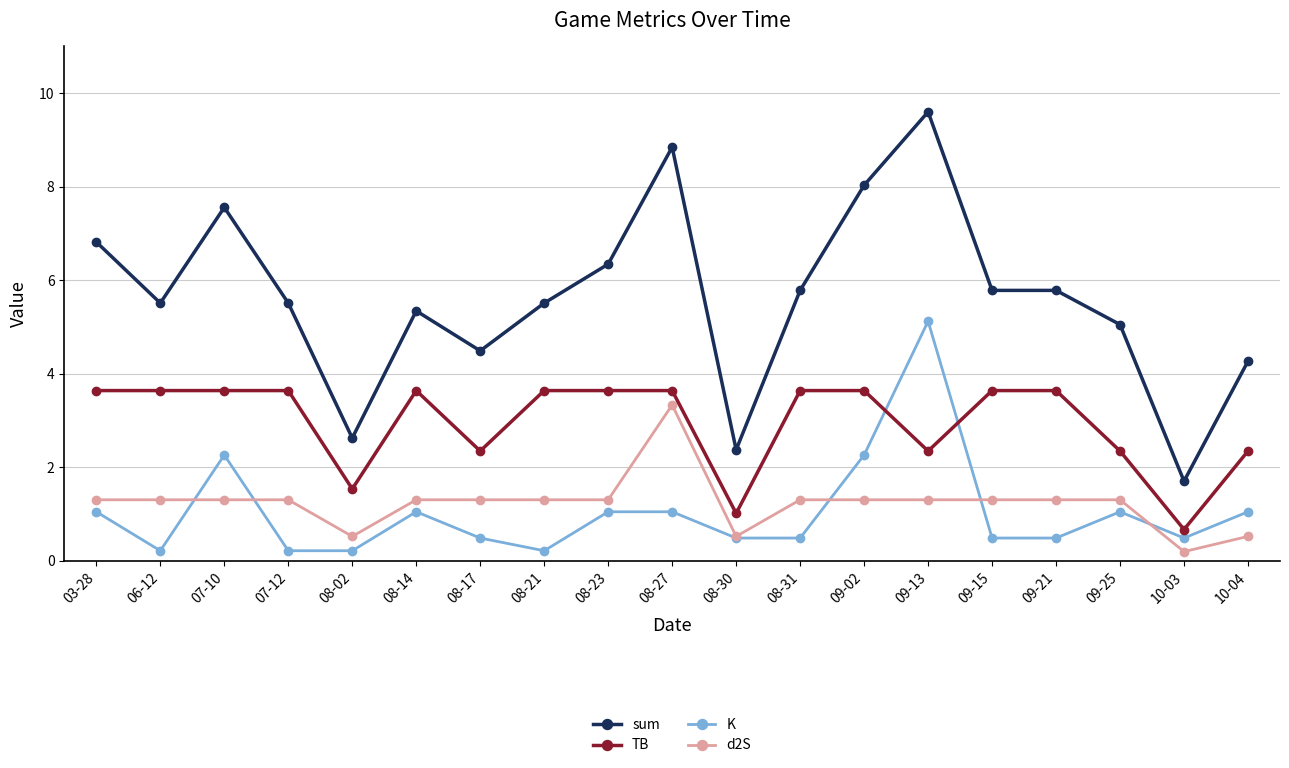

Reading left to right, transcribe all the data shown in this chart.

sum: 03-28=6.8	06-12=5.5	07-10=7.6	07-12=5.5	08-02=2.6	08-14=5.3	08-17=4.5	08-21=5.5	08-23=6.3	08-27=8.8	08-30=2.4	08-31=5.8	09-02=8.0	09-13=9.6	09-15=5.8	09-21=5.8	09-25=5.1	10-03=1.7	10-04=4.3
TB: 03-28=3.6	06-12=3.6	07-10=3.6	07-12=3.6	08-02=1.5	08-14=3.6	08-17=2.3	08-21=3.6	08-23=3.6	08-27=3.6	08-30=1.0	08-31=3.6	09-02=3.6	09-13=2.3	09-15=3.6	09-21=3.6	09-25=2.3	10-03=0.7	10-04=2.3
K: 03-28=1.1	06-12=0.2	07-10=2.3	07-12=0.2	08-02=0.2	08-14=1.1	08-17=0.5	08-21=0.2	08-23=1.1	08-27=1.1	08-30=0.5	08-31=0.5	09-02=2.3	09-13=5.1	09-15=0.5	09-21=0.5	09-25=1.1	10-03=0.5	10-04=1.1
d2S: 03-28=1.3	06-12=1.3	07-10=1.3	07-12=1.3	08-02=0.5	08-14=1.3	08-17=1.3	08-21=1.3	08-23=1.3	08-27=3.3	08-30=0.5	08-31=1.3	09-02=1.3	09-13=1.3	09-15=1.3	09-21=1.3	09-25=1.3	10-03=0.2	10-04=0.5